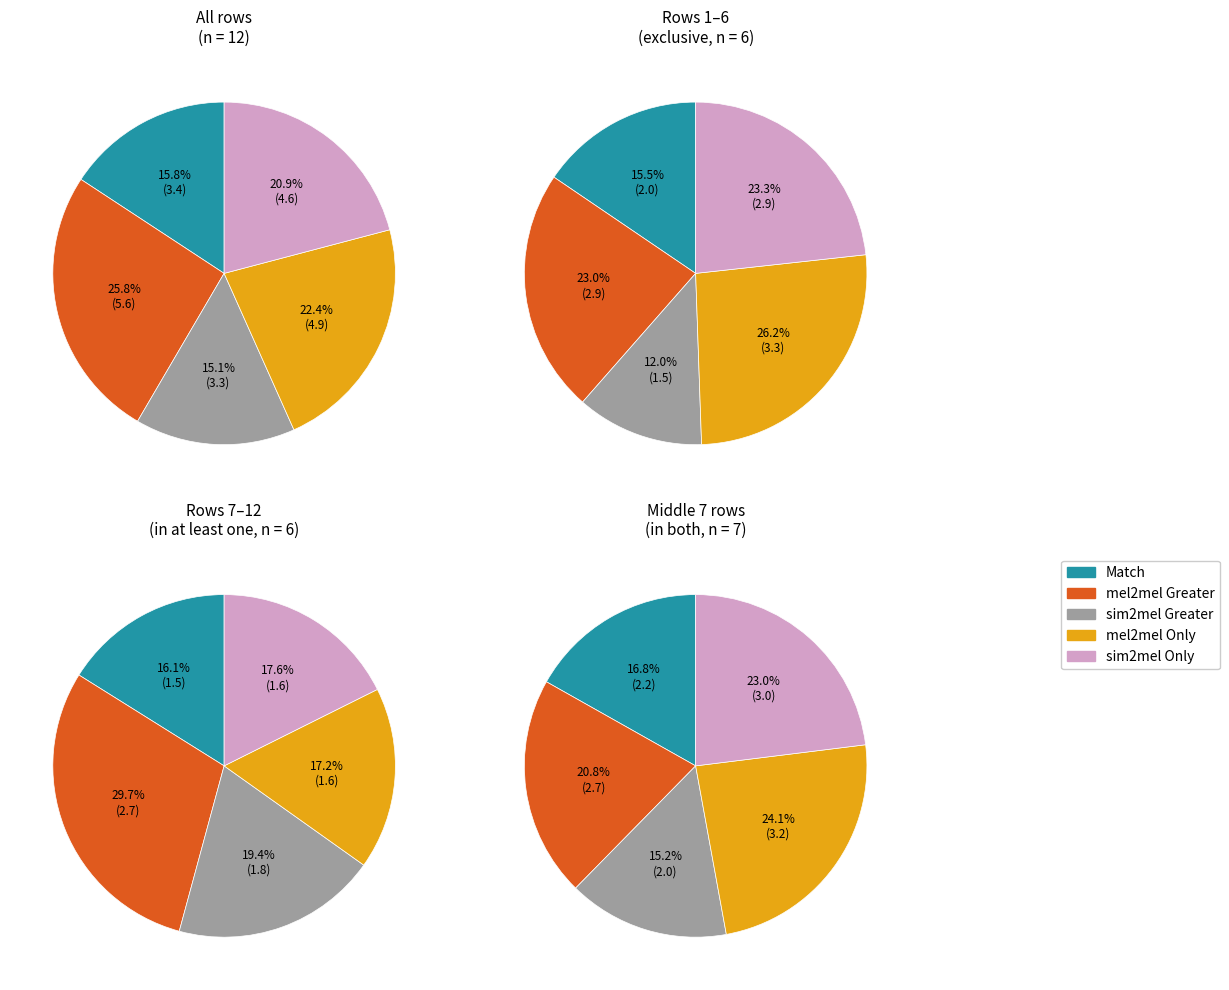

Is pokeglobal.csv the majority of the pie?

No